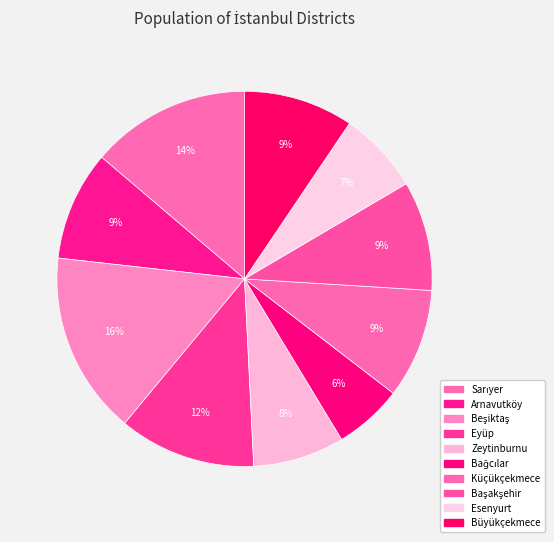

To the nearest percent, what is the combined percentage of Büyükçekmece and Eyüp?

21%